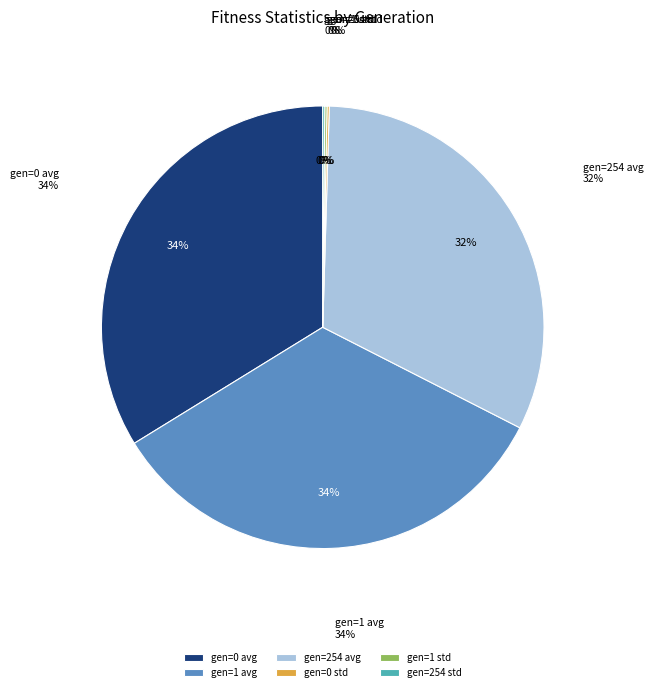

Does gen=0 std account for over 50% of the chart?

No